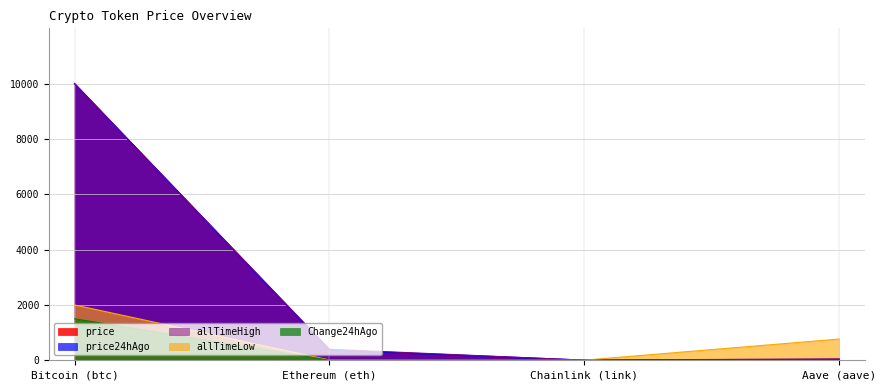

What is the label of the 1st point from the left?

Bitcoin (btc)